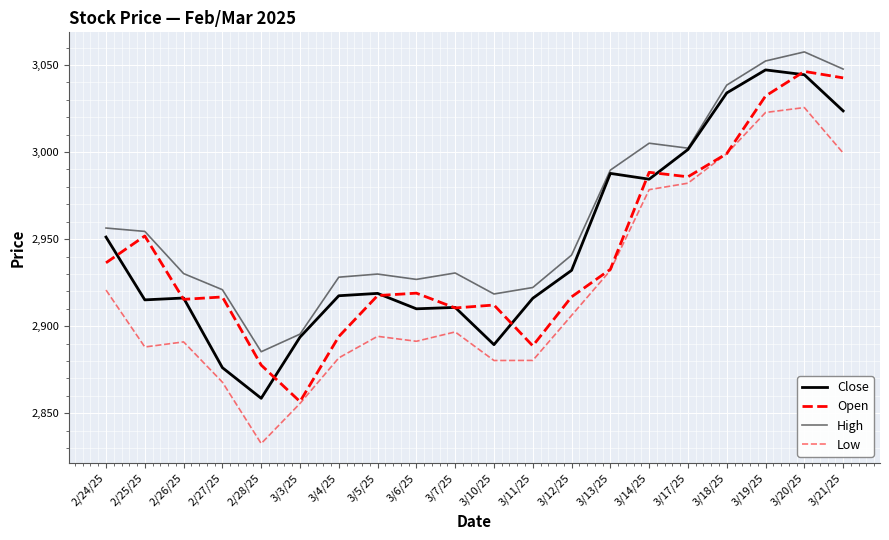

True or false: Close and High cross at least once.

False